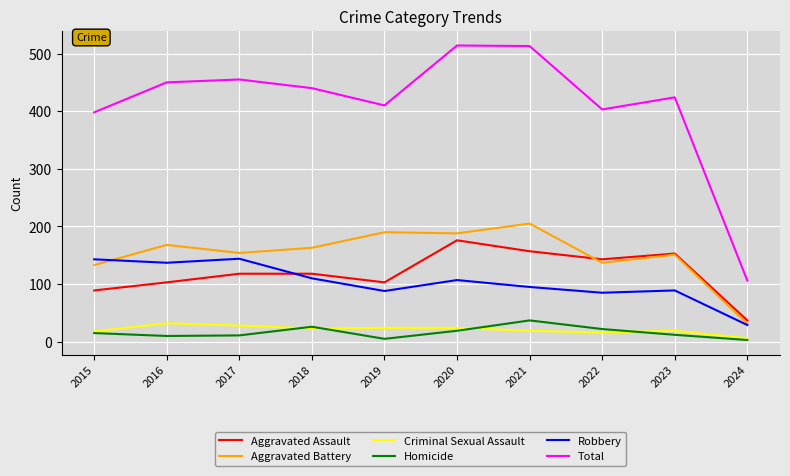

Which series has the largest range (max minus min)?

Total